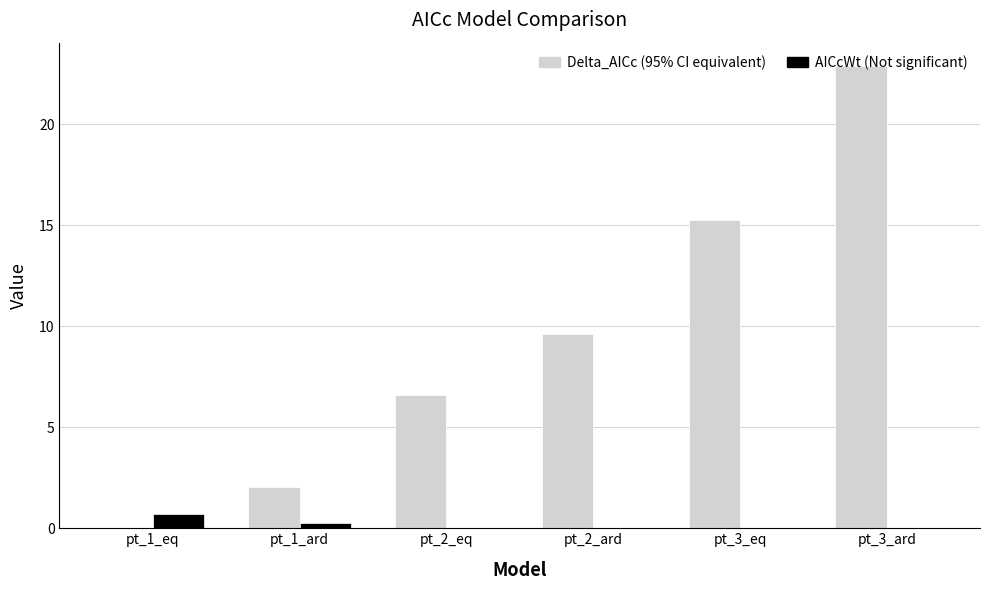

At which category is the sum across all series the highest?

pt_3_ard